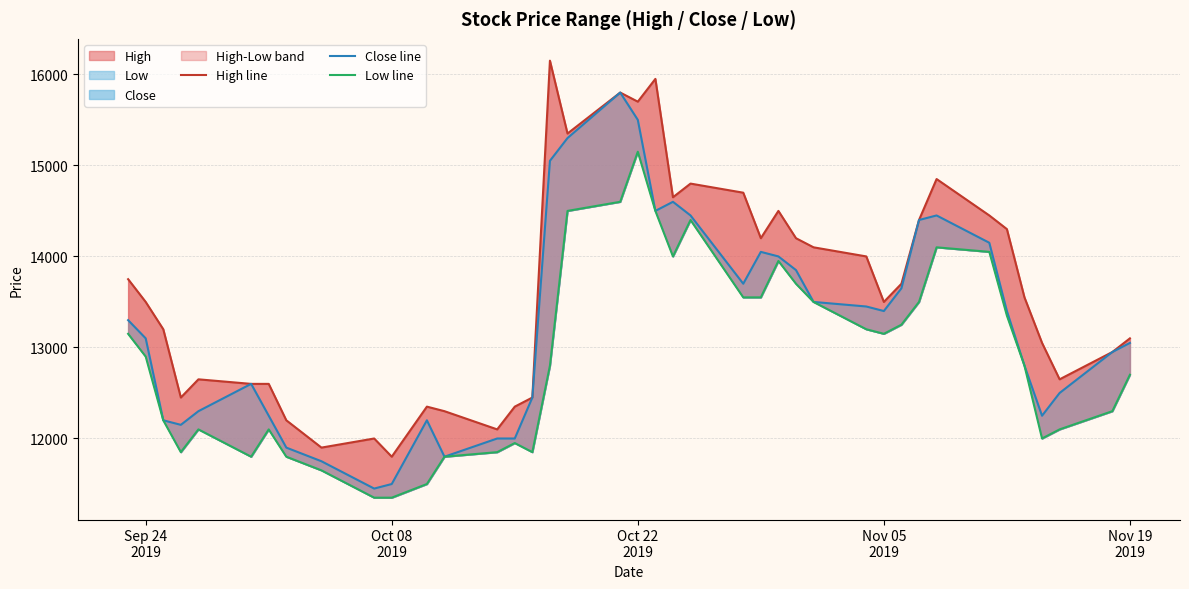

True or false: Close line has more than 2 interior local peaks.

True